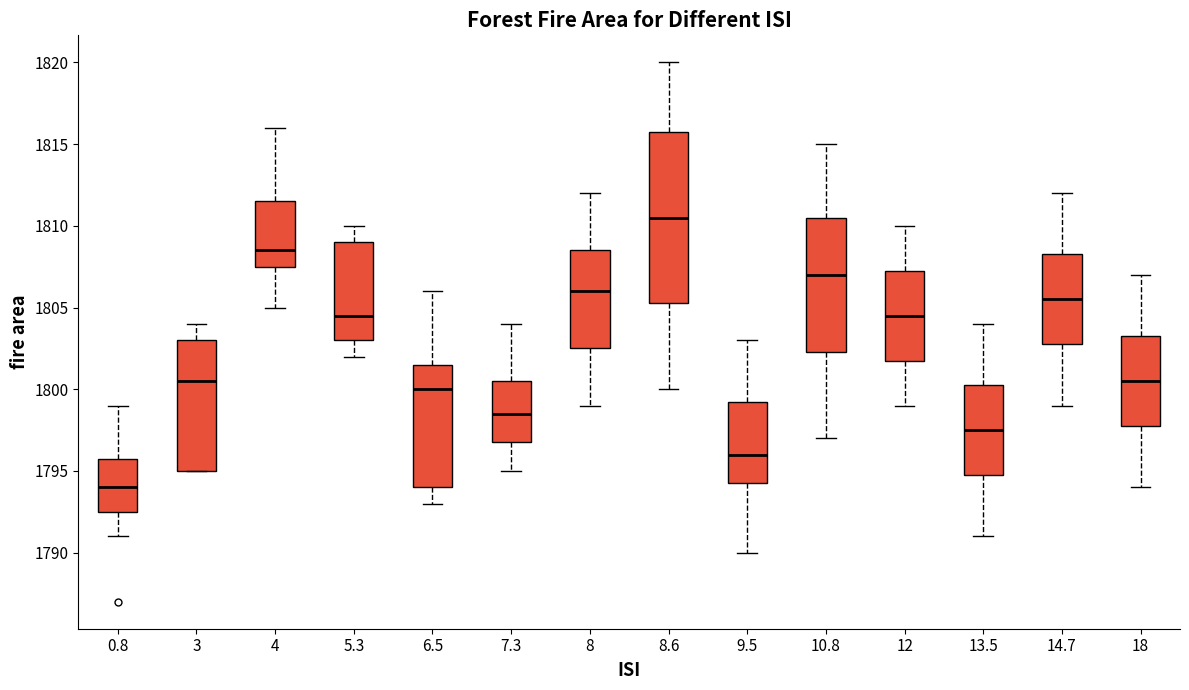

Comparing the boxes themselves (not the whiskers), which one is the tallest?

8.6